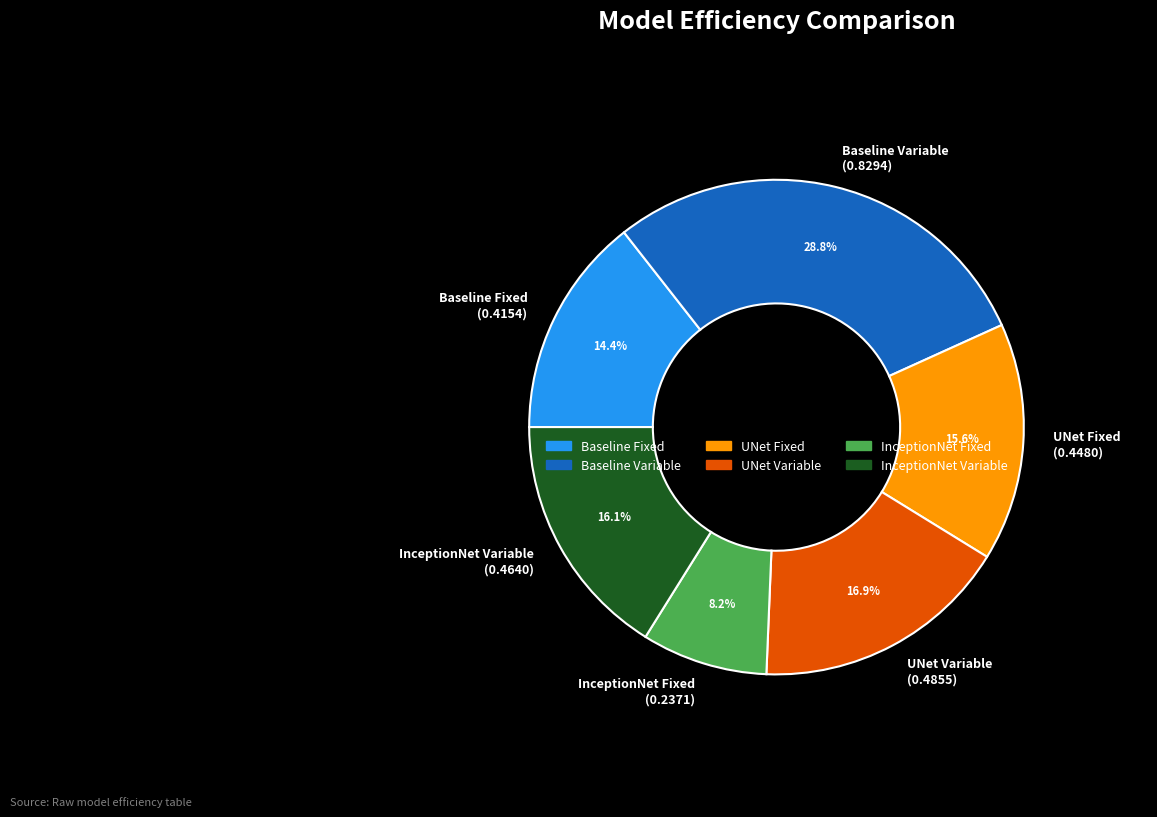

What is the largest slice in the pie chart?

Baseline Variable